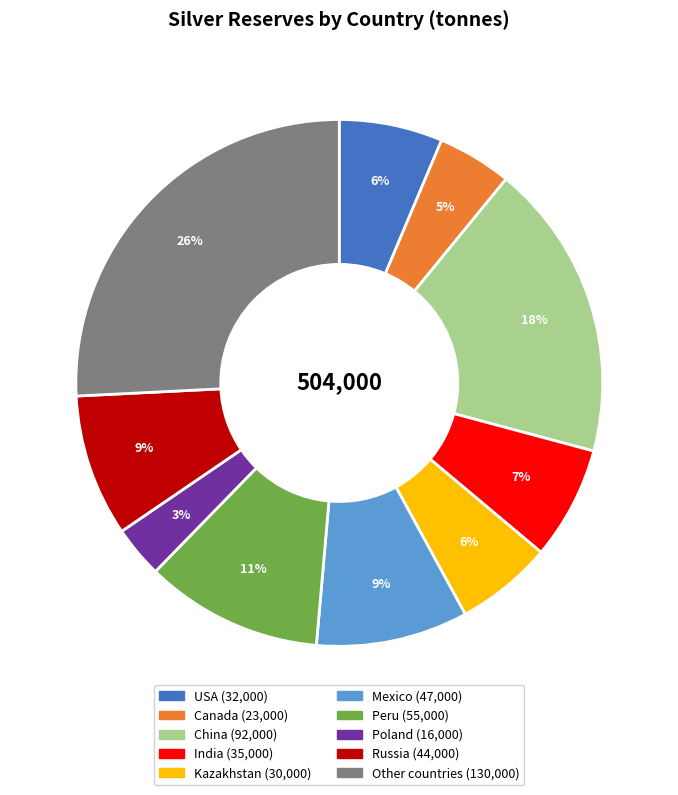

Between Other countries and Poland, which is larger?

Other countries